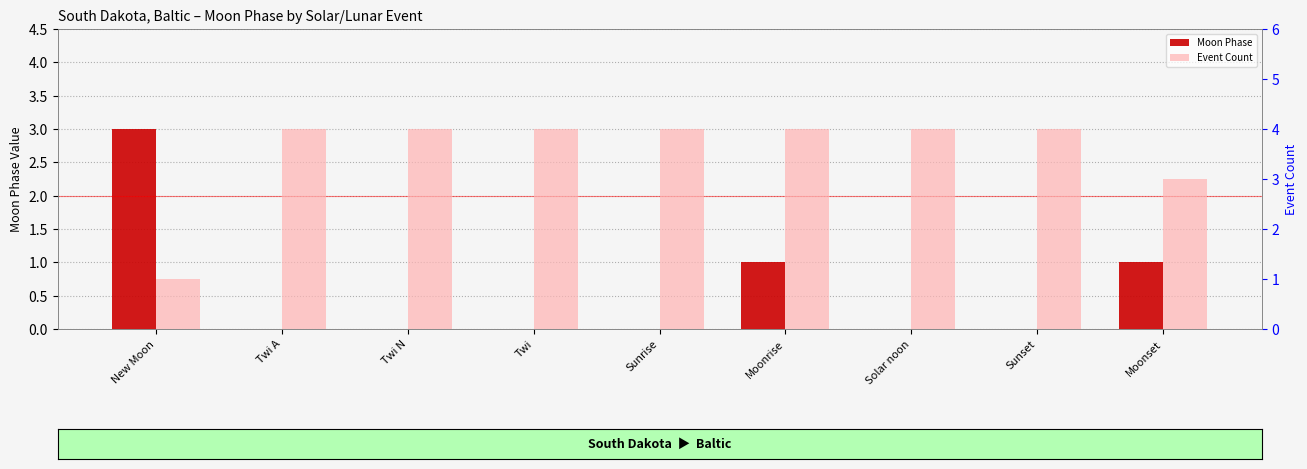

Rank the series by their average value, from highest to lowest.

Event Count, Moon Phase